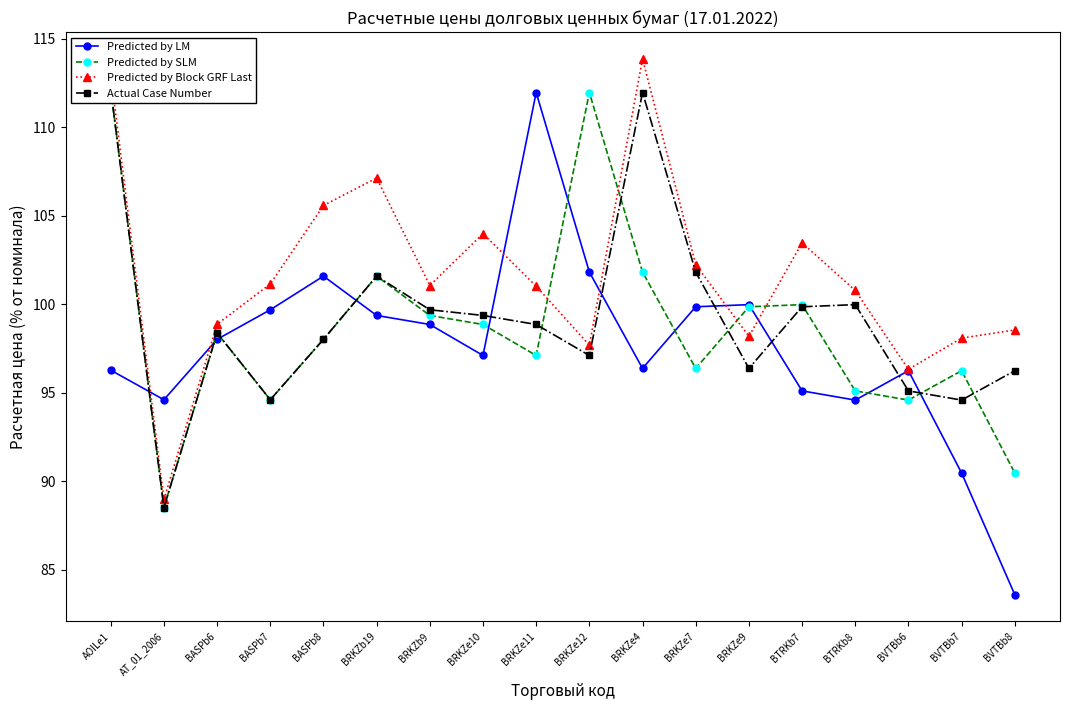

Is it true that Predicted by LM equals 94.6 at BTRKb8?

True